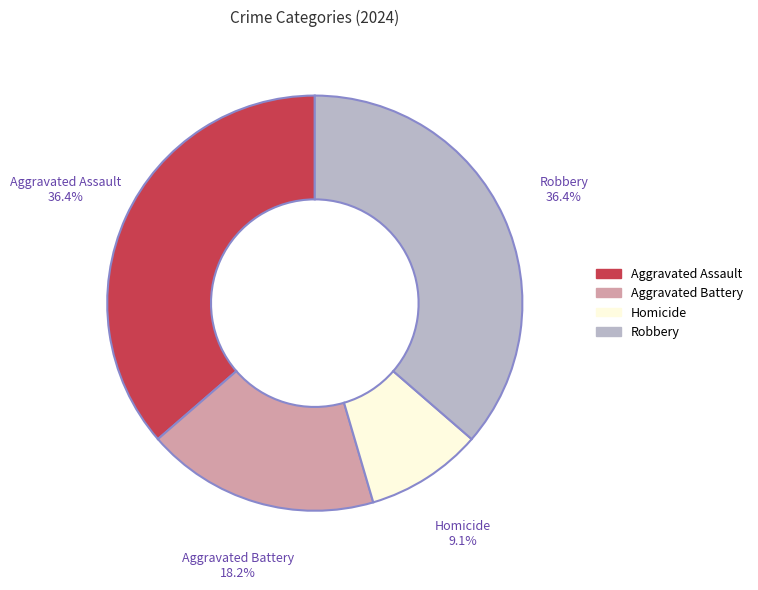

What is the smallest slice in the pie chart?

Homicide